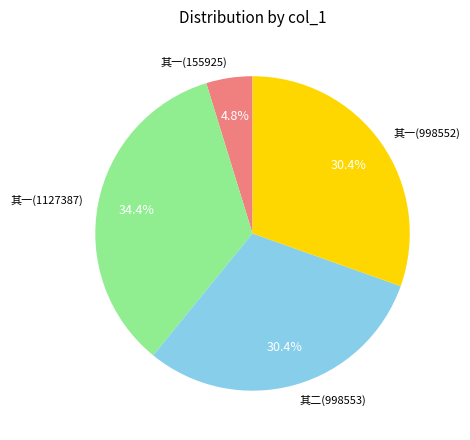

Approximately how many times larger is the value at 其二(998553) compared to 其一(998552)?

1.0